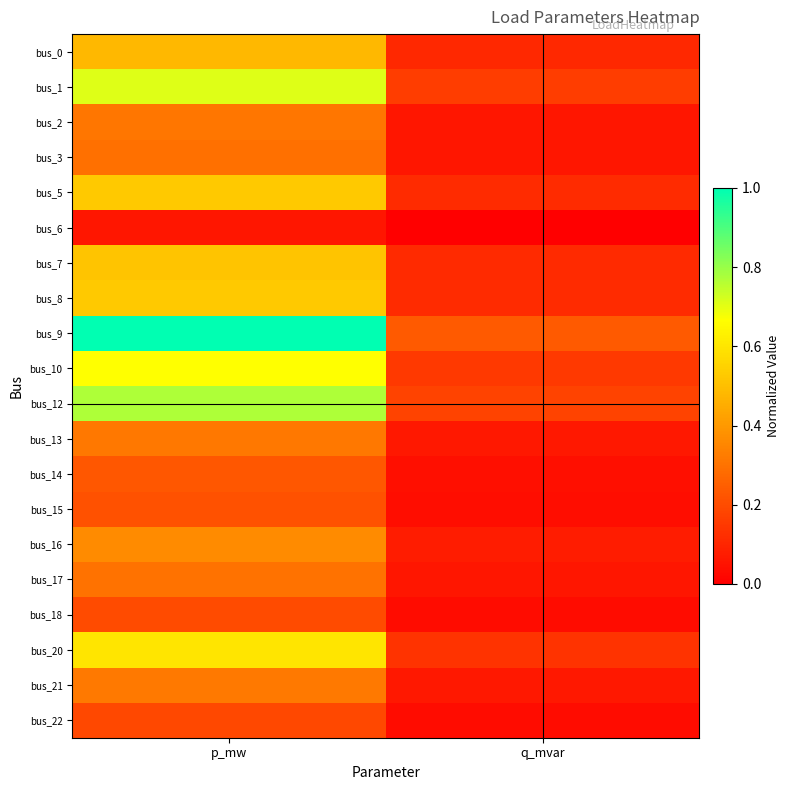

Reading right to left, list all the values displayed in this chart.

bus_0: q_mvar=0.1	p_mw=0.5
bus_1: q_mvar=0.2	p_mw=0.7
bus_2: q_mvar=0.1	p_mw=0.3
bus_3: q_mvar=0.1	p_mw=0.3
bus_5: q_mvar=0.1	p_mw=0.5
bus_6: q_mvar=0.0	p_mw=0.1
bus_7: q_mvar=0.1	p_mw=0.5
bus_8: q_mvar=0.1	p_mw=0.5
bus_9: q_mvar=0.2	p_mw=1.0
bus_10: q_mvar=0.2	p_mw=0.7
bus_12: q_mvar=0.2	p_mw=0.8
bus_13: q_mvar=0.1	p_mw=0.3
bus_14: q_mvar=0.0	p_mw=0.2
bus_15: q_mvar=0.0	p_mw=0.2
bus_16: q_mvar=0.1	p_mw=0.4
bus_17: q_mvar=0.1	p_mw=0.3
bus_18: q_mvar=0.0	p_mw=0.2
bus_20: q_mvar=0.1	p_mw=0.6
bus_21: q_mvar=0.1	p_mw=0.3
bus_22: q_mvar=0.0	p_mw=0.2